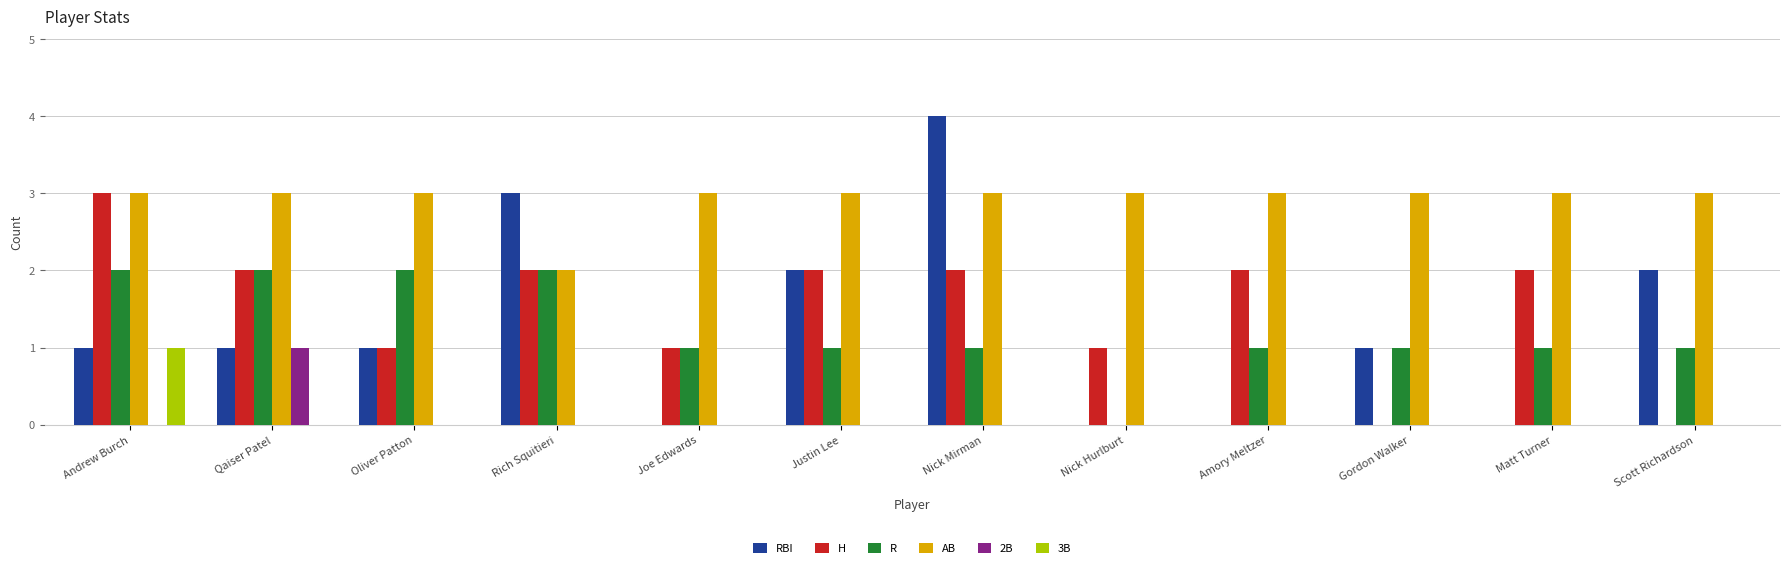

How many groups of bars are there?

12